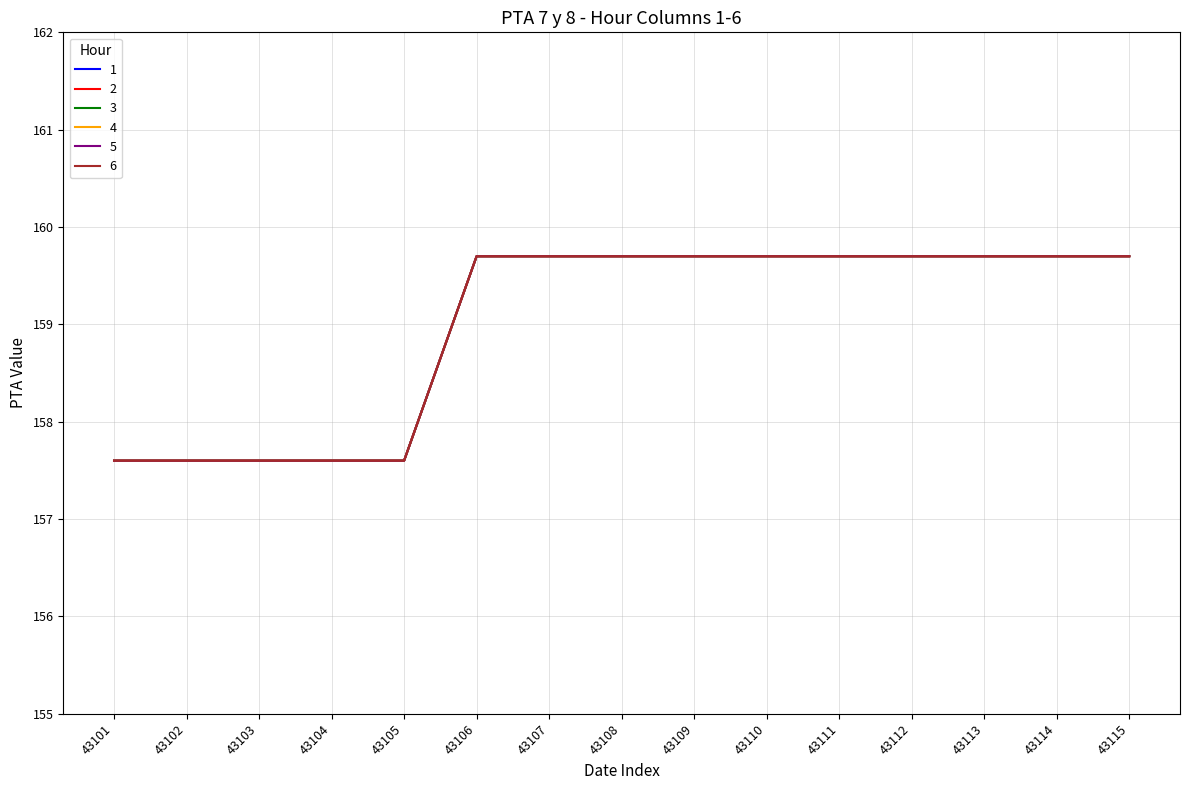

Which series has the largest total across all categories?

1